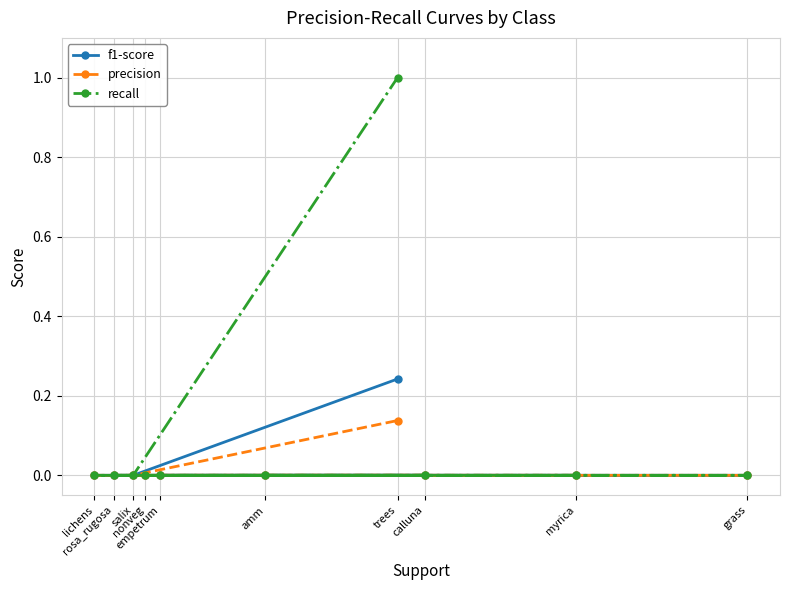

Which series has the largest range (max minus min)?

recall